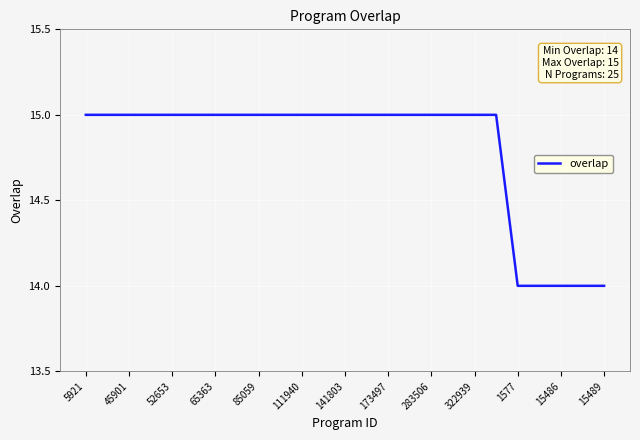

How many lines are shown in the chart?

1